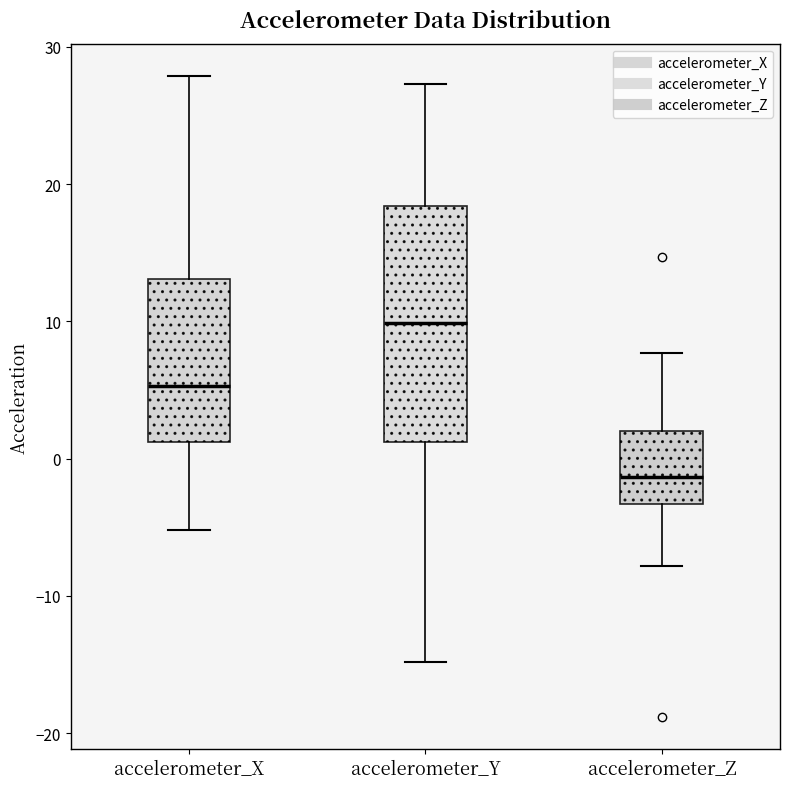

Where is the lower edge of the box for accelerometer_Z on the y-axis? The values are not printed on the chart, so give them approximately, as read against the axis.

-3